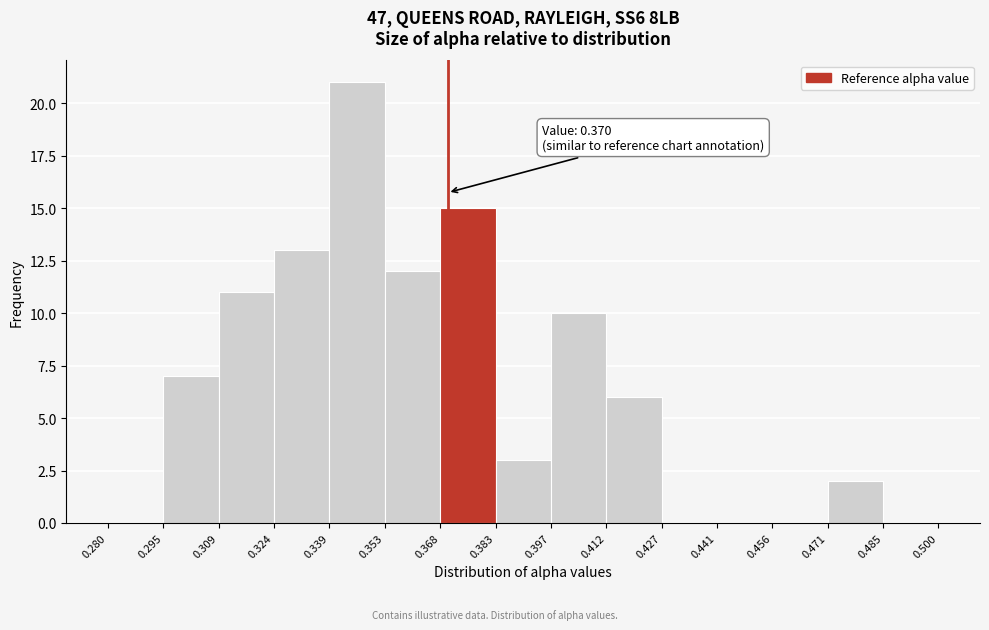

Over which range of the x-axis is the bar tallest?

0.339 to 0.353